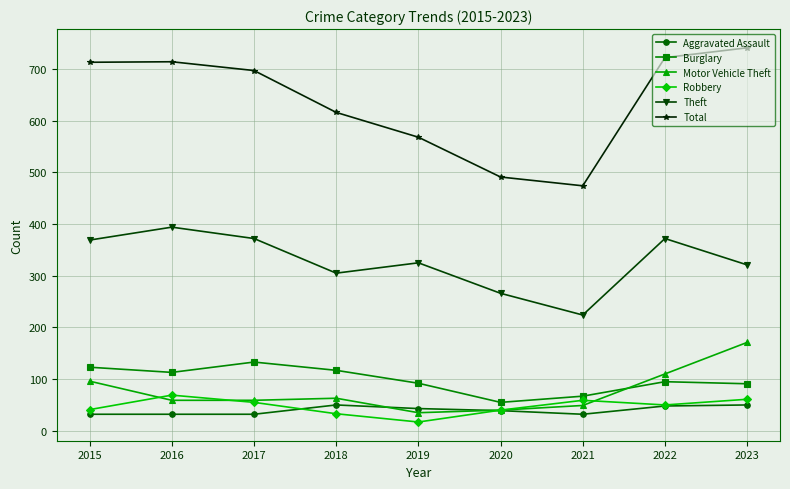

True or false: Aggravated Assault and Burglary cross at least once.

False